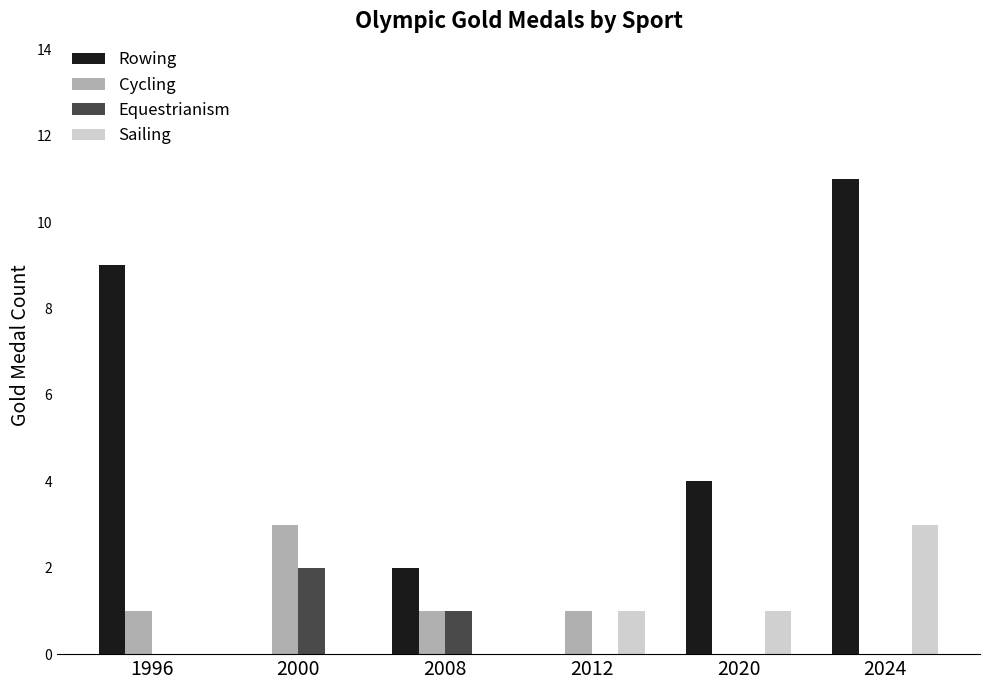

Reading right to left, what are all the values shown in this chart?

Rowing: 2024=11	2020=4	2012=0	2008=2	2000=0	1996=9
Cycling: 2024=0	2020=0	2012=1	2008=1	2000=3	1996=1
Equestrianism: 2024=0	2020=0	2012=0	2008=1	2000=2	1996=0
Sailing: 2024=3	2020=1	2012=1	2008=0	2000=0	1996=0